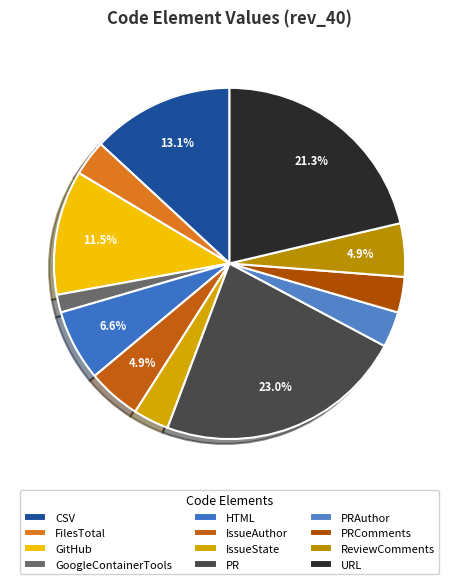

Approximately how many times larger is the value at GoogleContainerTools compared to PRAuthor?

0.5